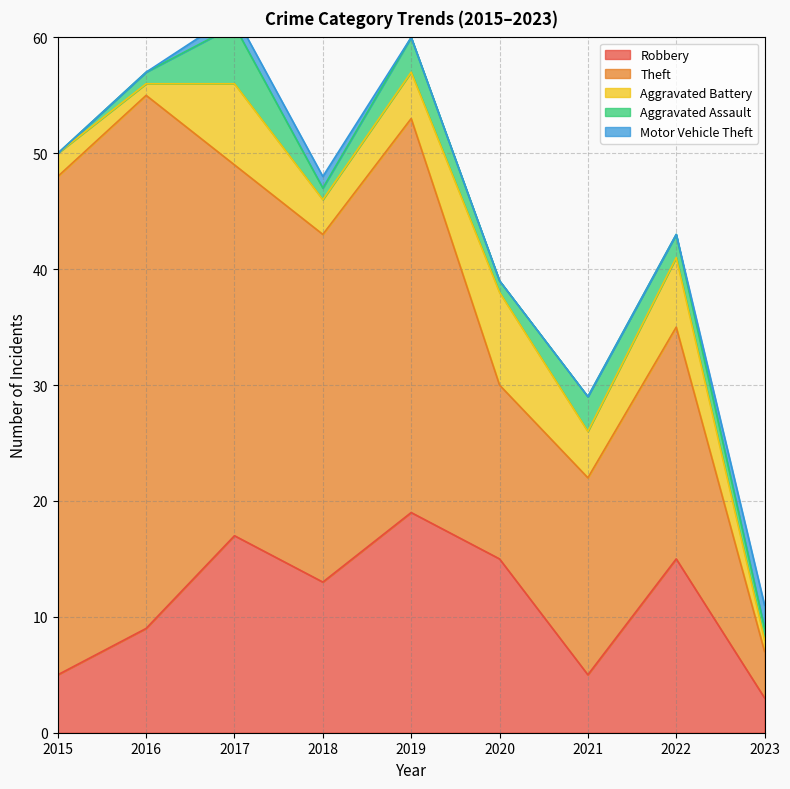

True or false: Theft and Motor Vehicle Theft intersect in this chart.

False